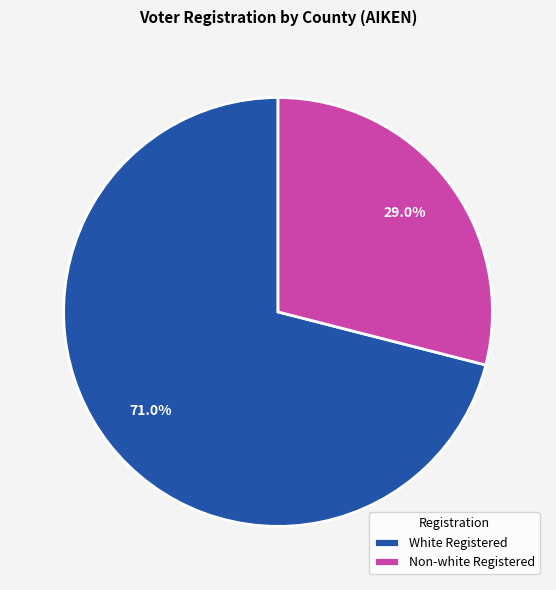

What is the ratio of the value at Non-white Registered to the value at White Registered?

0.4